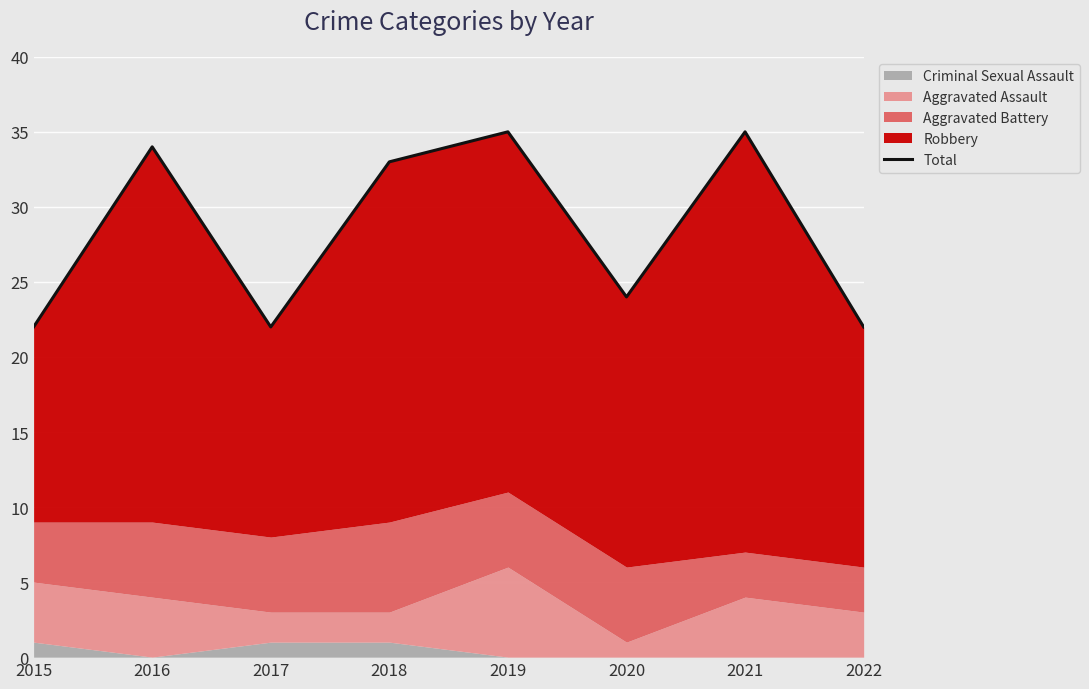

Which category has the lowest value across all series?

2015